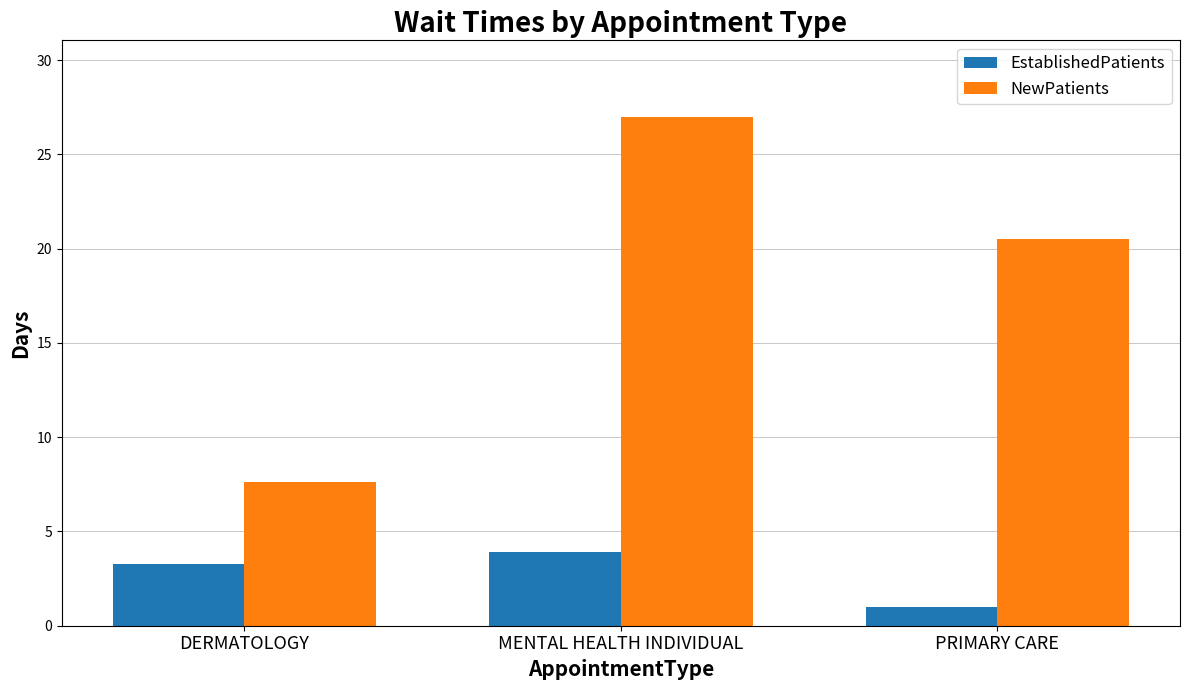

What is the spread (max minus min) of values at DERMATOLOGY?

4.3